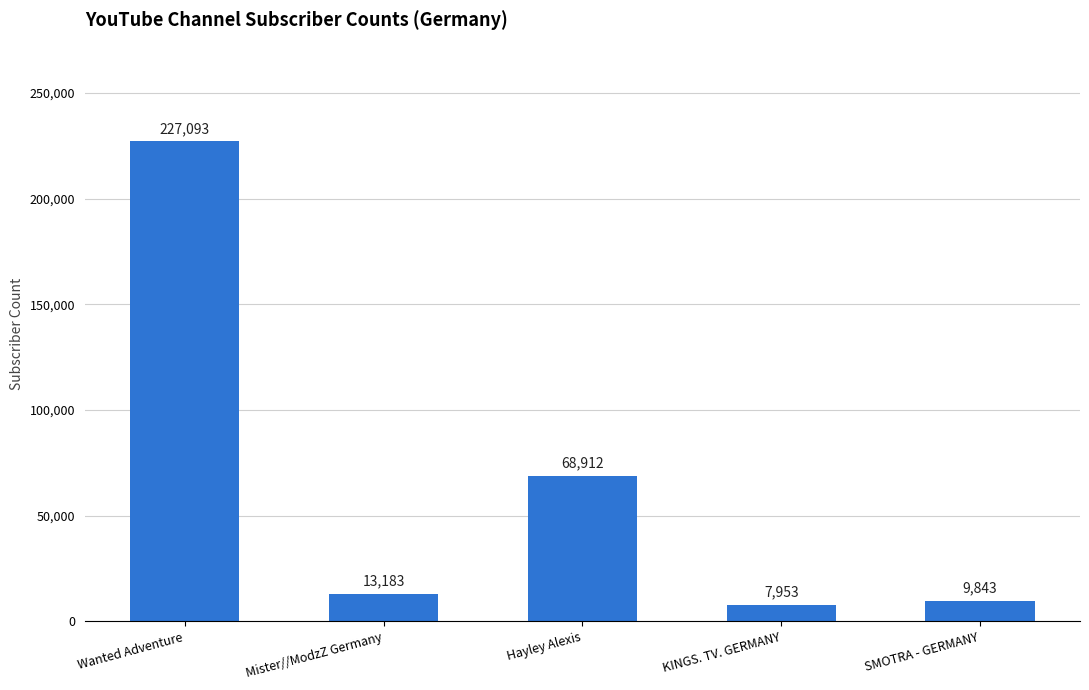

What value does the data have at Mister//ModzZ Germany?

13183